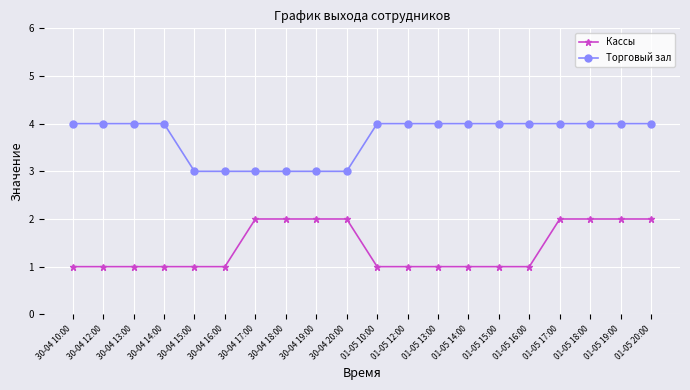

Between 01-05 12:00 and 01-05 17:00, which series saw the biggest shift?

Кассы